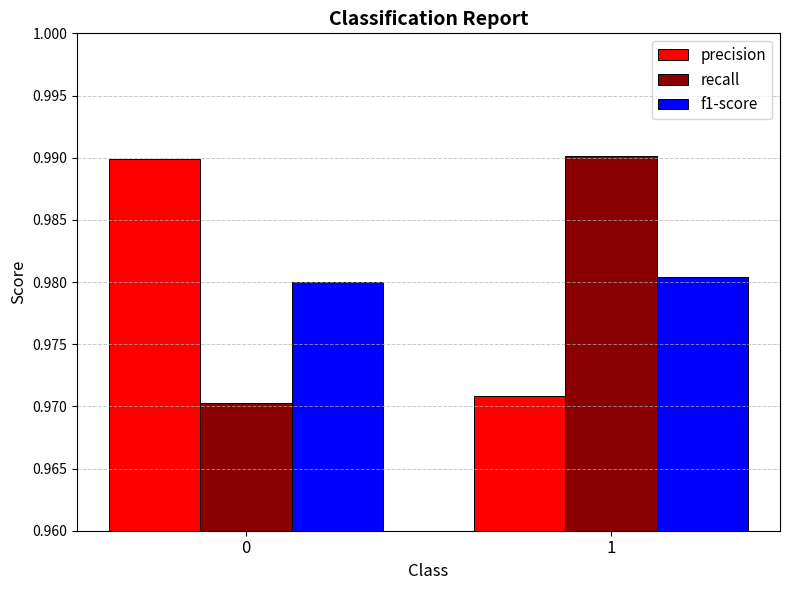

What is the sum of all recall values?

2.0